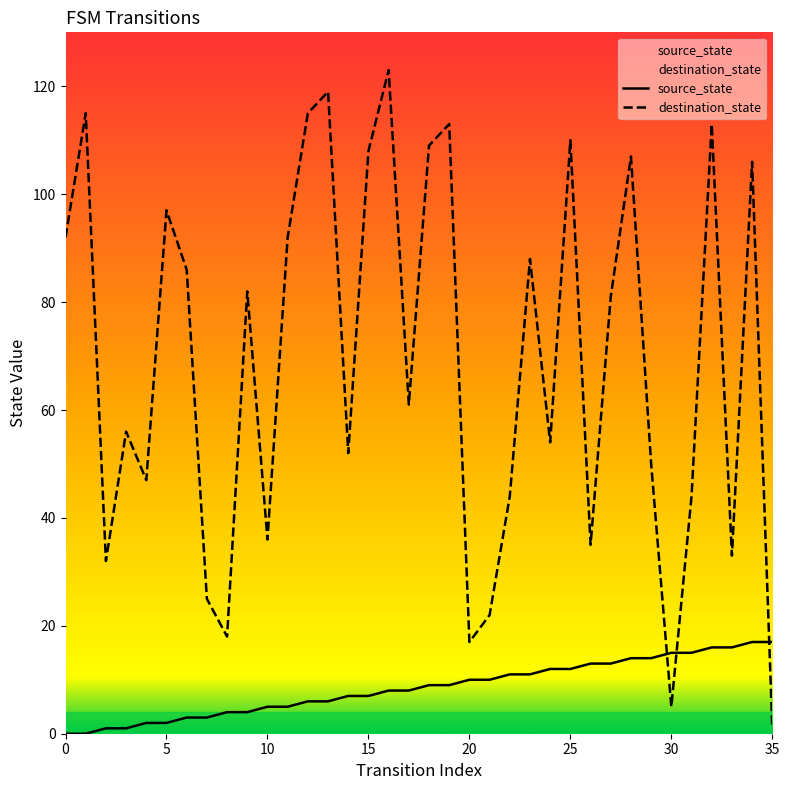

How many interior local valleys does the destination_state series have?

11